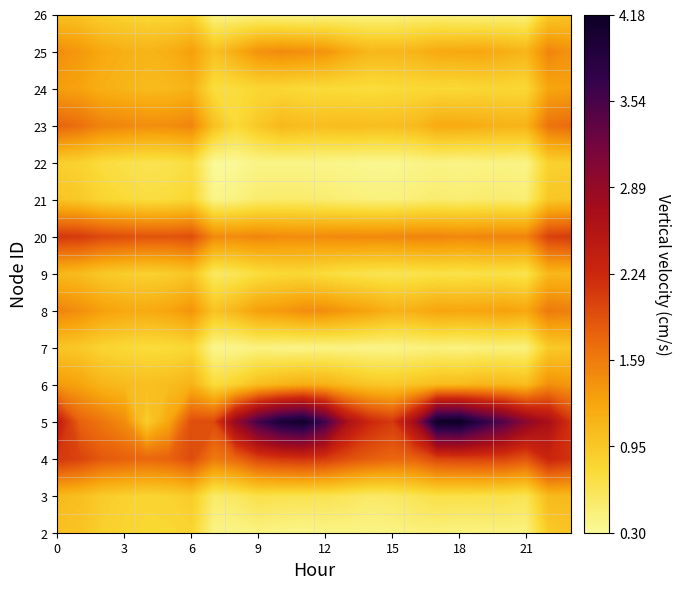

Is the value of 23 at 21 greater than the value of 3 at 2?

Yes